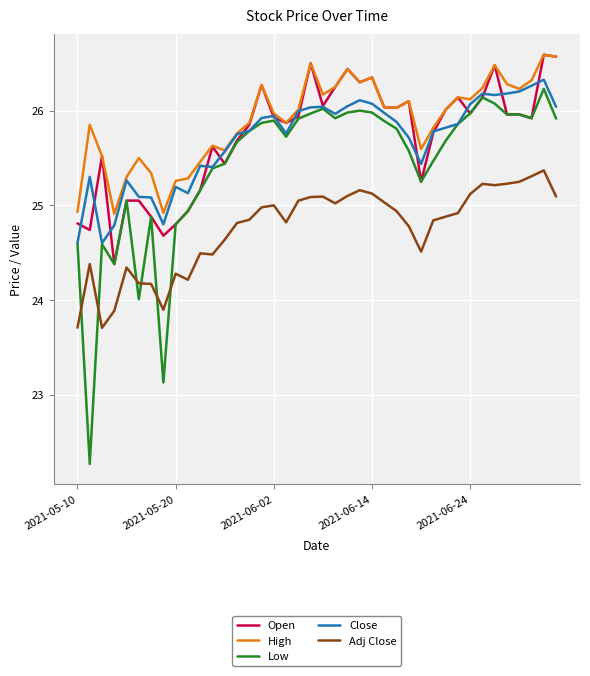

What is the lowest value of the Open series?

24.4